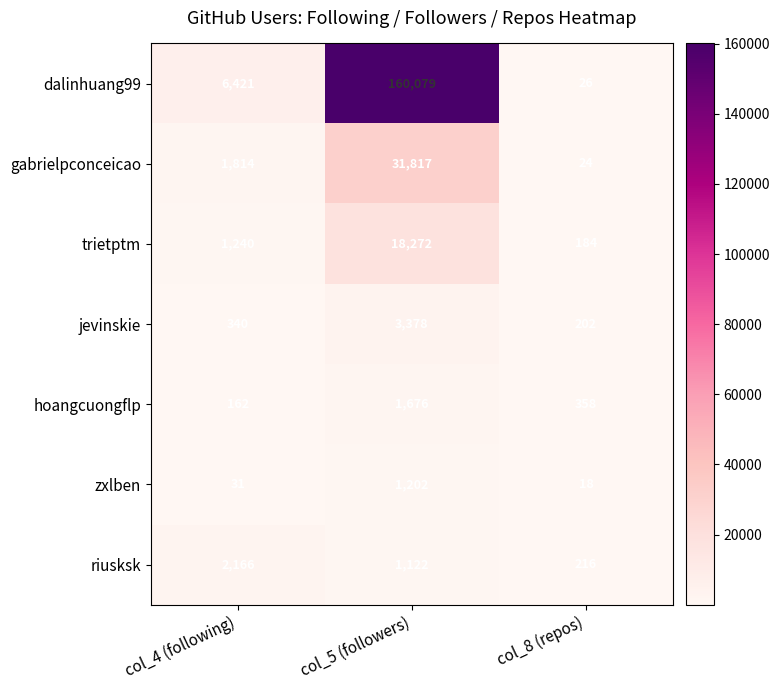

What is the total value across all series at col_8 (repos)?

1028